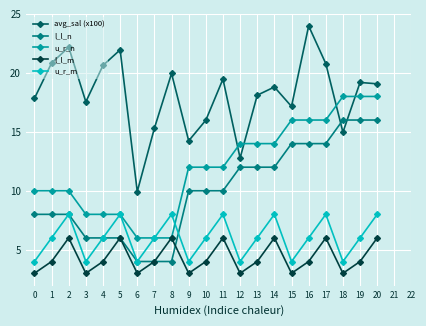

What is the value of the avg_sal (x100) point at the 1st from the left?

17.8